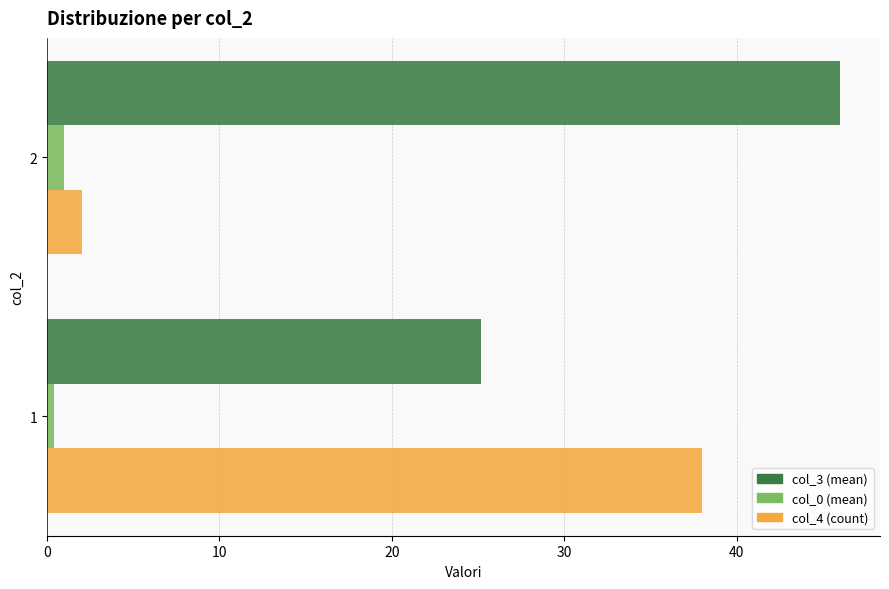

Which series has the largest total across all categories?

col_3 (mean)